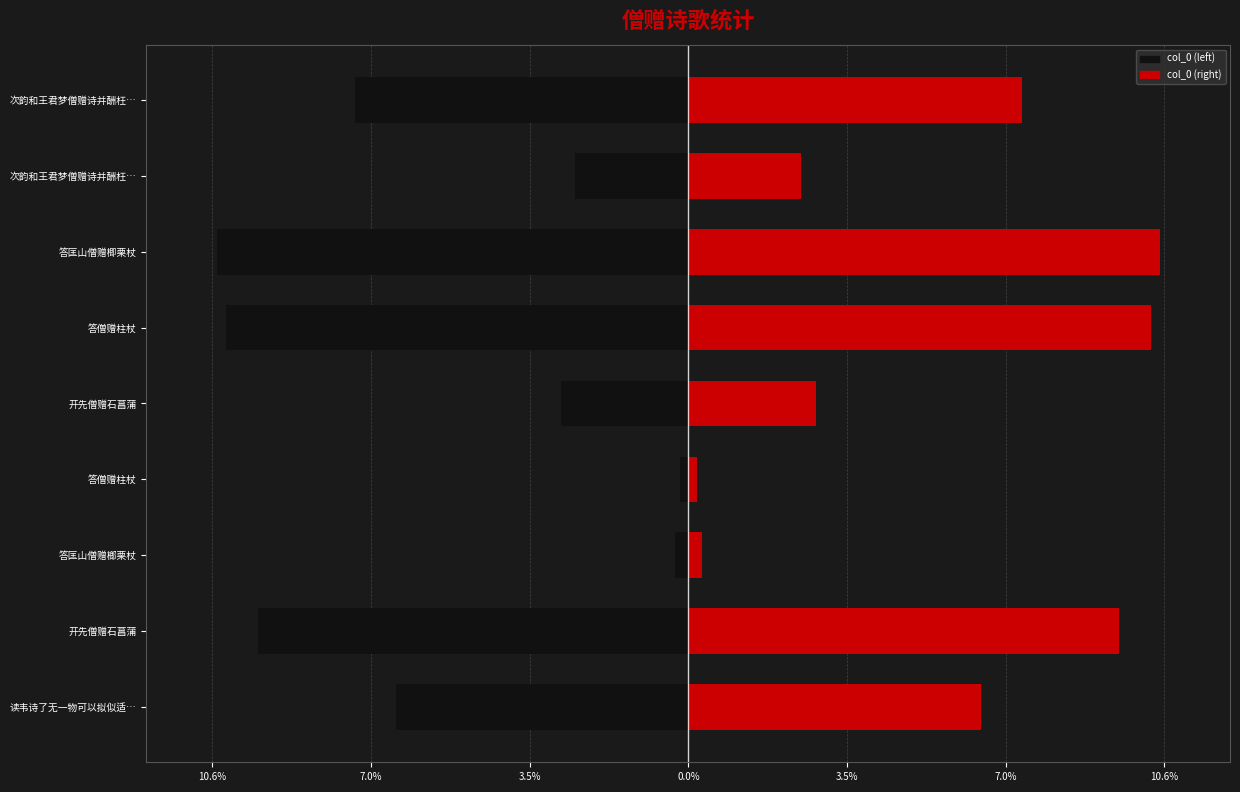

How many bars are there in total?

18